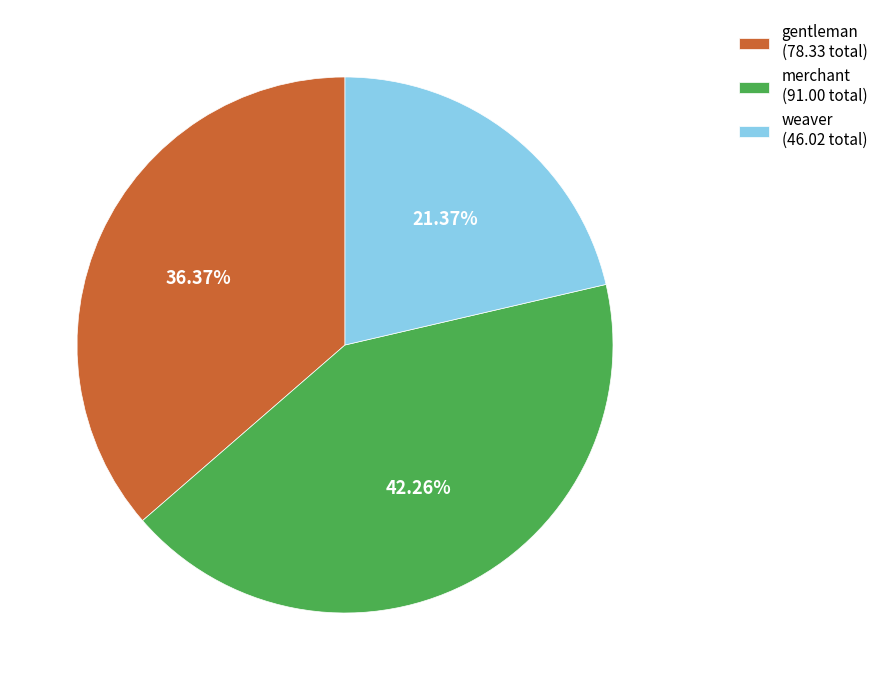

Is the sum of merchant and gentleman greater than half?

Yes